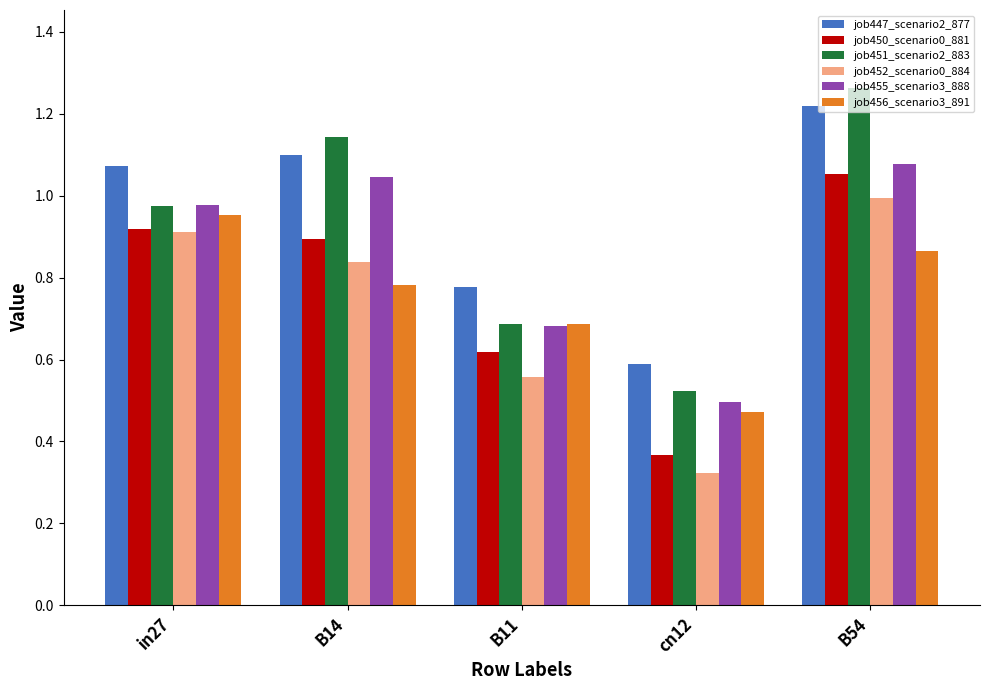

How many bars are there in total?

30